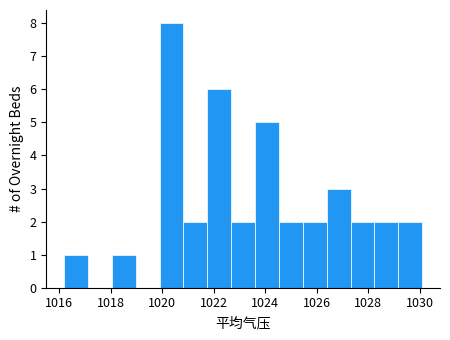

Which range on the x-axis has the tallest bar?

1020.0 to 1020.8